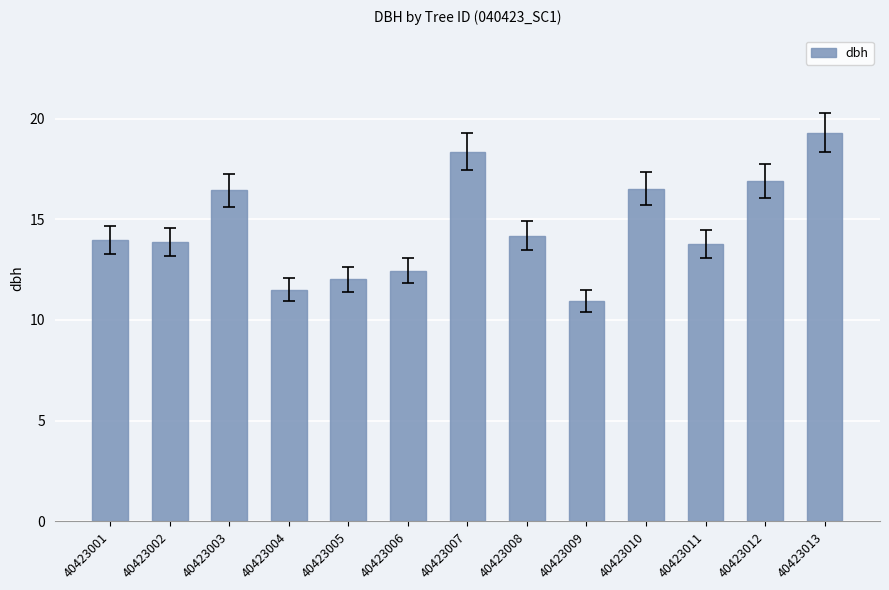

Where does the data first go above 13?

40423001